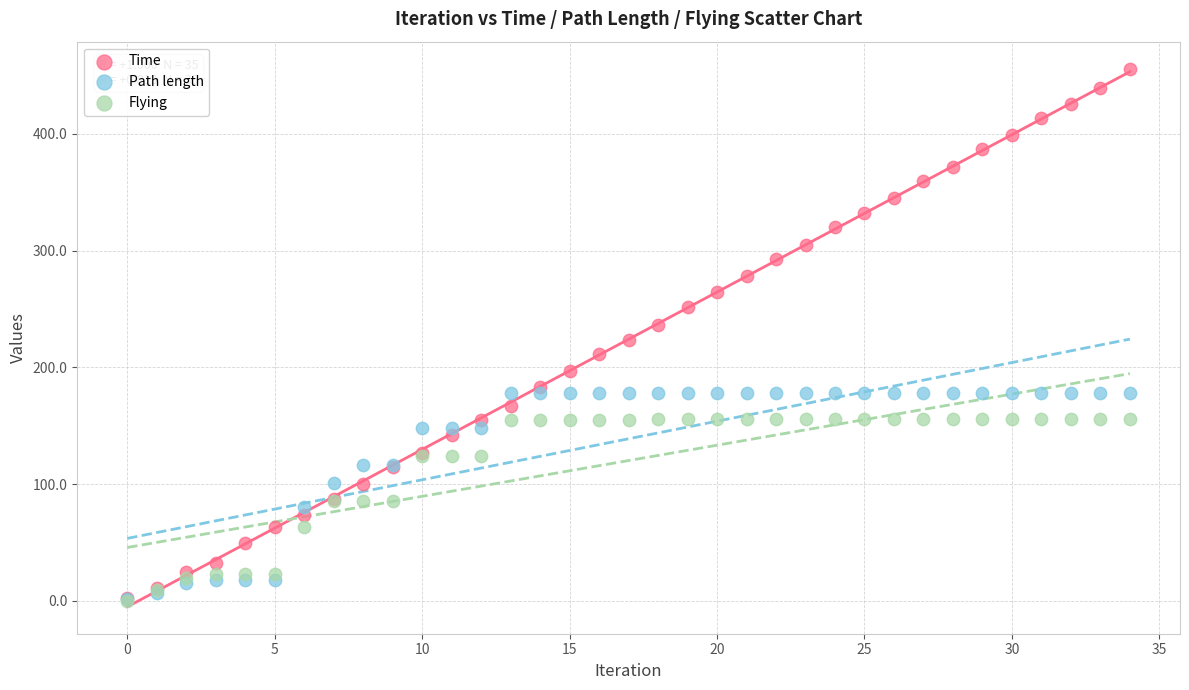

What are all the series names shown in the legend?

Time, Path length, Flying